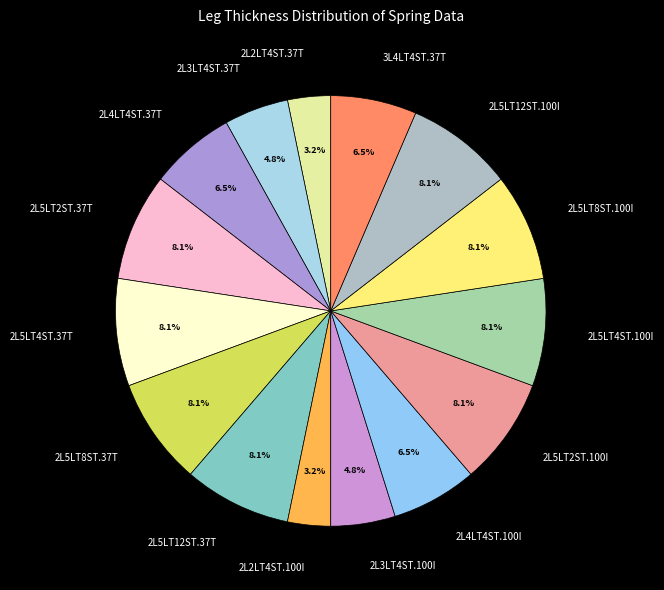

How many slices are in this pie chart?

15